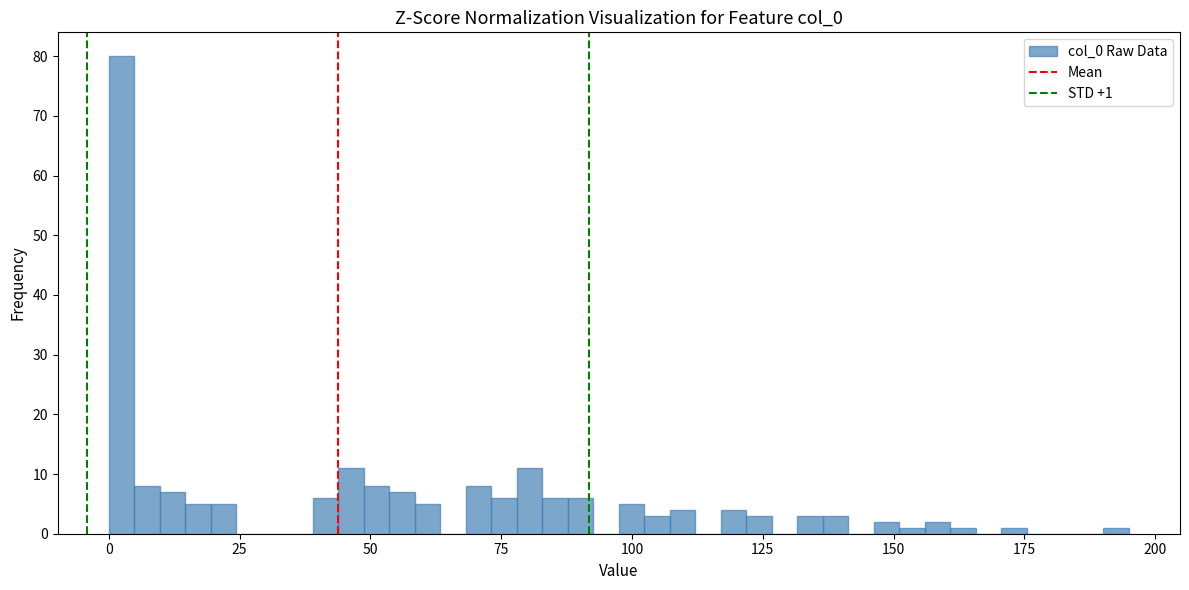

Around what value on the x-axis is the tallest bar? Give the approximate position of its centre, as read against the axis.

0